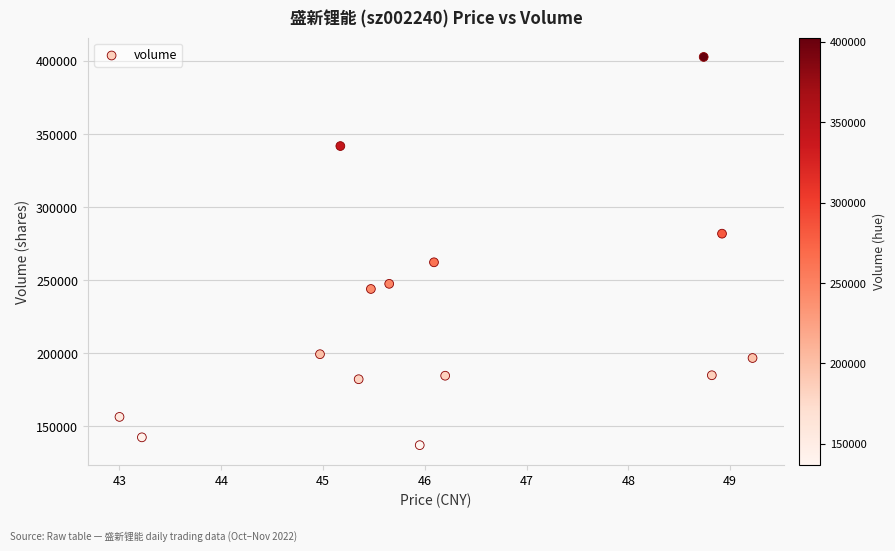

What is the range of Y values (max minus min)?

265686